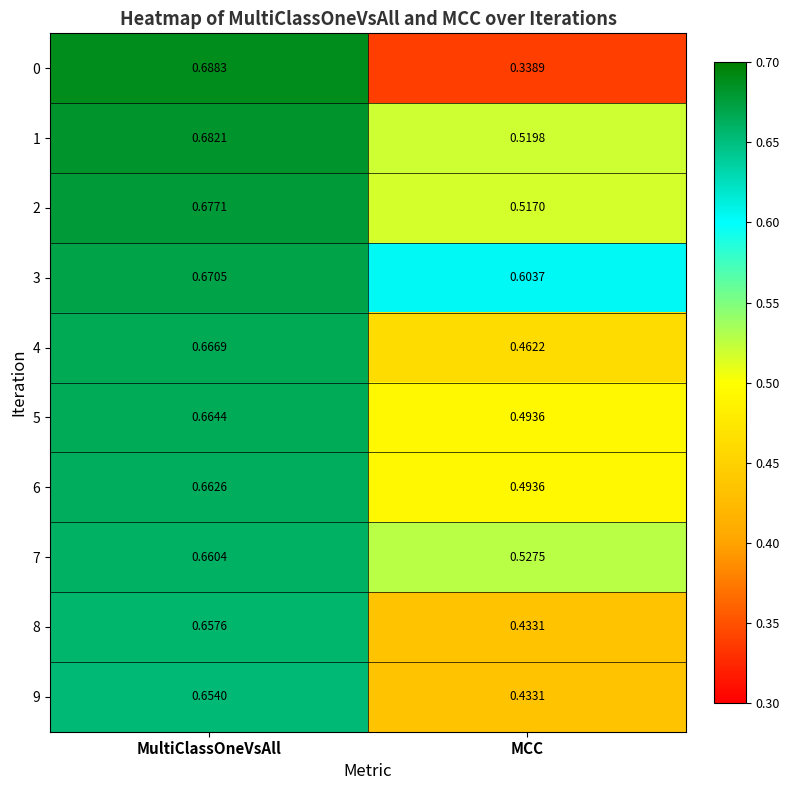

Count the number of categories in the chart.

2